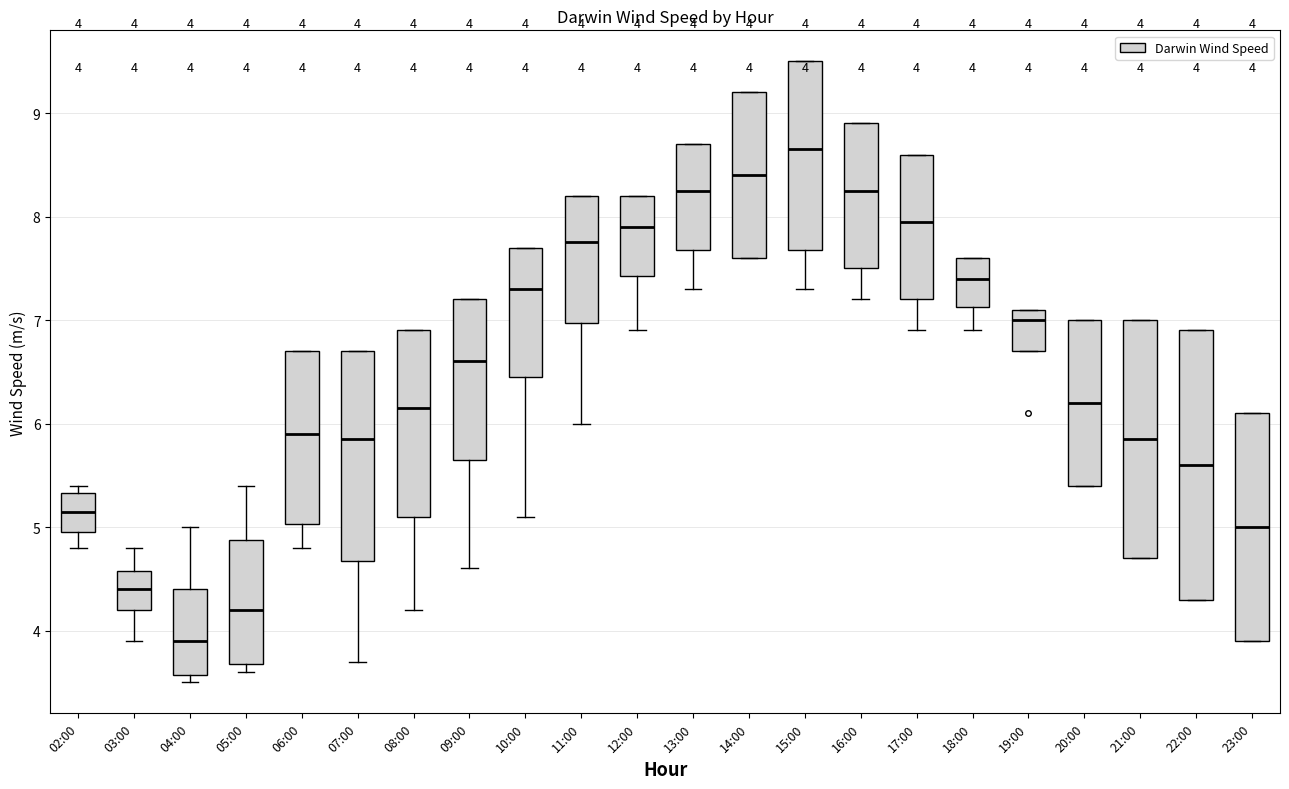

Which box's median line is the lowest?

04:00